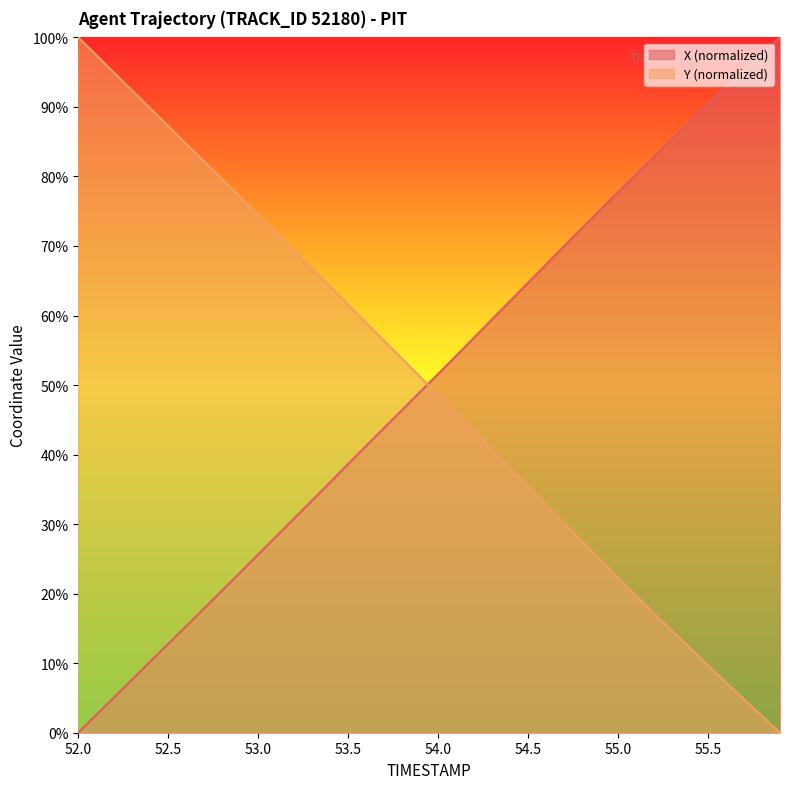

Which series ends up on top after the final intersection of X and Y?

X